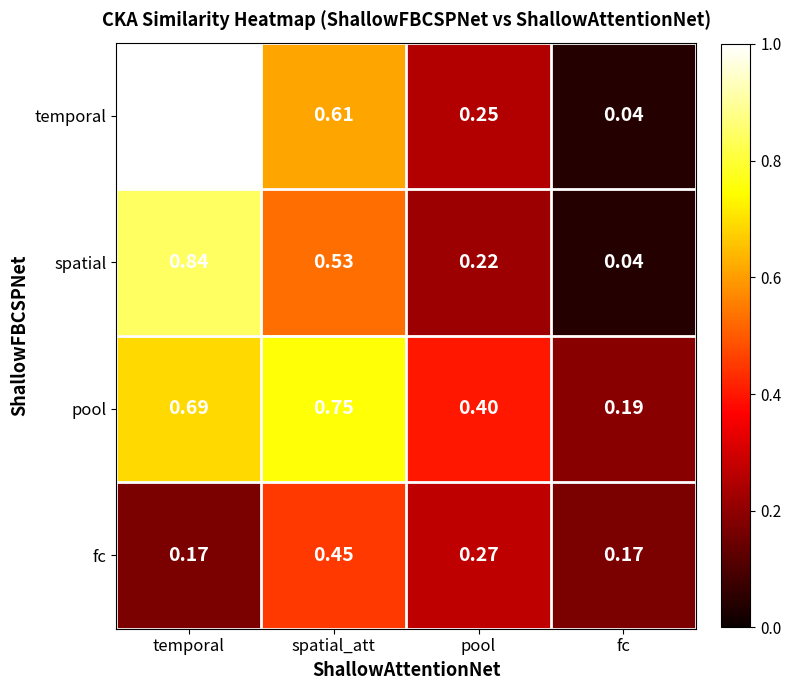

Which series has the widest spread of values?

temporal